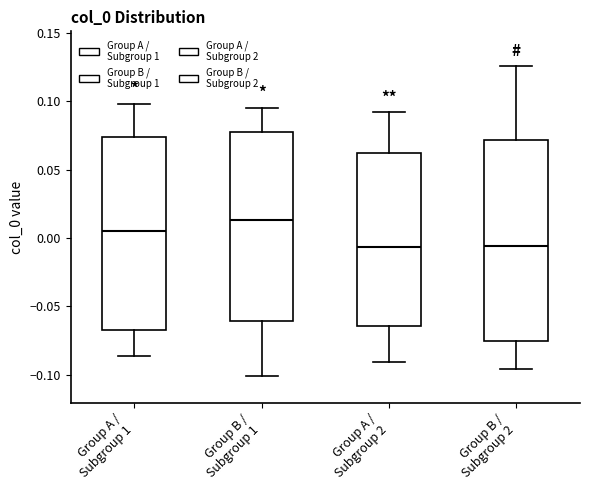

Reading left to right, read every box against the y-axis: the position of its median line, the range the box covers, and the ends of its whiskers. The values are not printed on the chart, so give them approximately, as read against the axis.

Group A / Subgroup 1: median 0.005, box -0.065 to 0.075, whiskers -0.085 to 0.100
Group B / Subgroup 1: median 0.015, box -0.060 to 0.080, whiskers -0.100 to 0.095
Group A / Subgroup 2: median -0.005, box -0.065 to 0.060, whiskers -0.090 to 0.090
Group B / Subgroup 2: median -0.005, box -0.075 to 0.070, whiskers -0.095 to 0.125